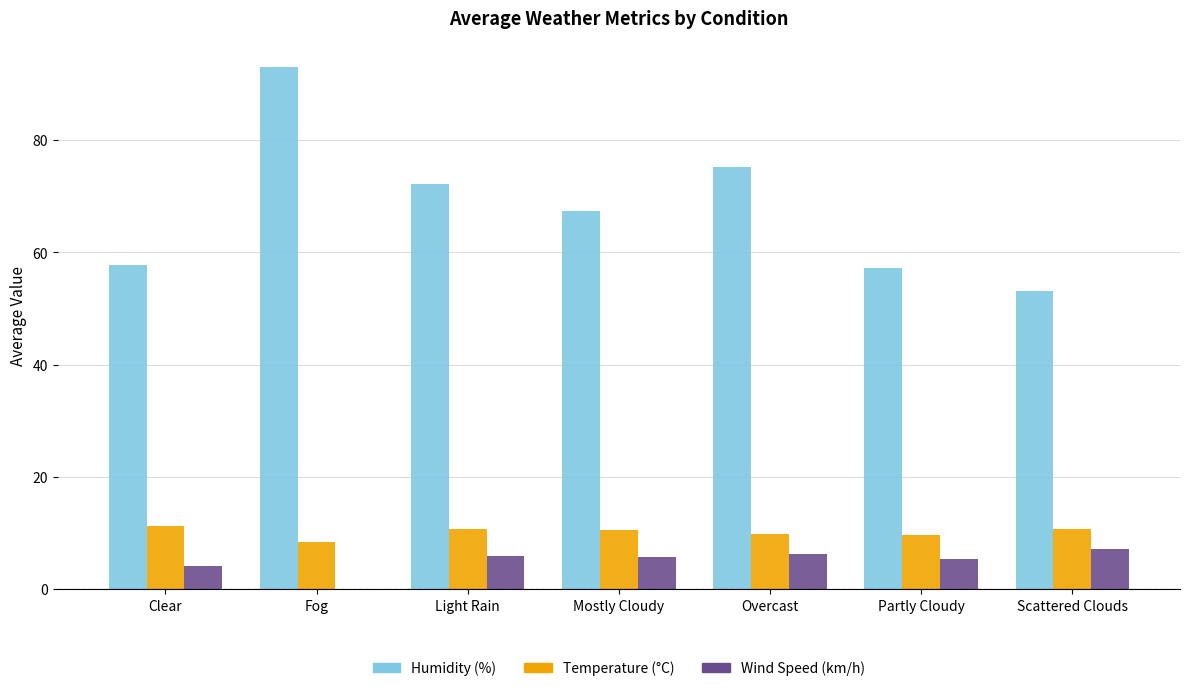

Is the value of Temperature (°C) at Partly Cloudy greater than the value of Humidity (%) at Clear?

No